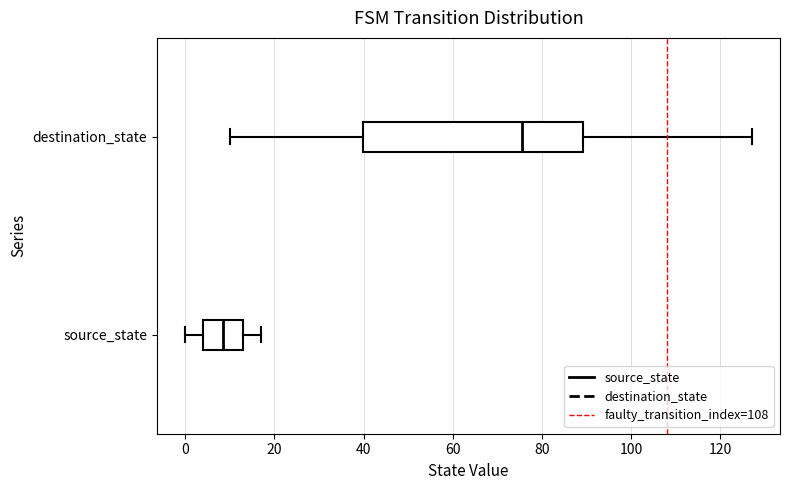

Which box has the furthest to the right median line?

destination_state